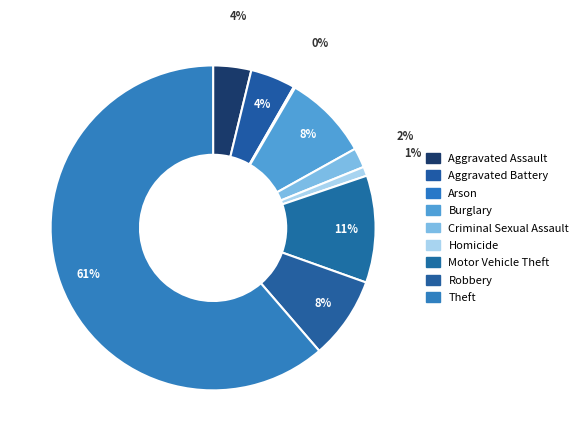

Between Burglary and Aggravated Assault, which is larger?

Burglary